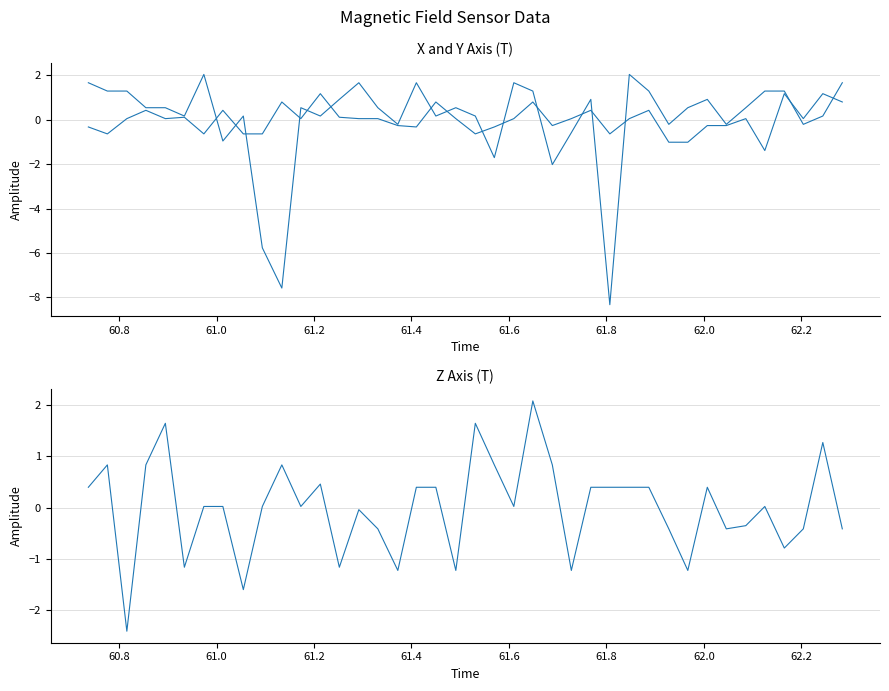

How many values in the Y-Axis (T) series exceed 0?

29